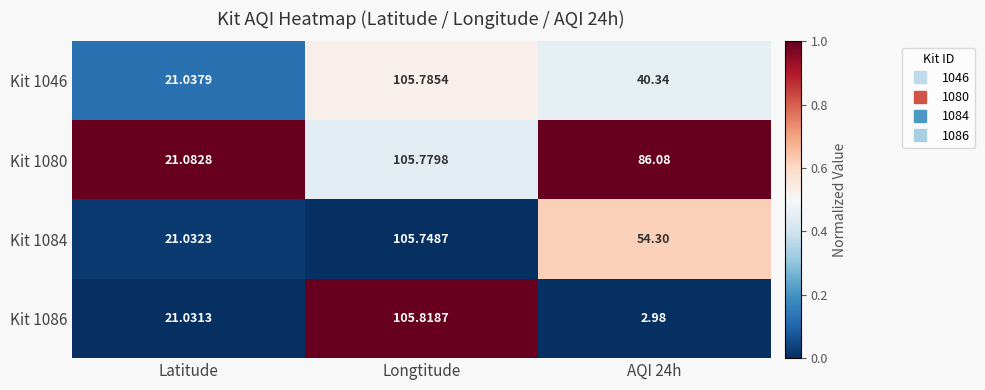

Where does the Kit 1046 series first go above 40?

Longtitude